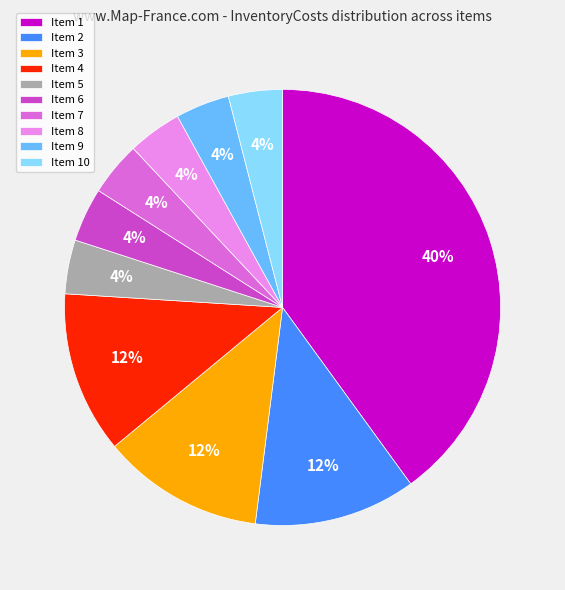

How many segments does this pie chart have?

10